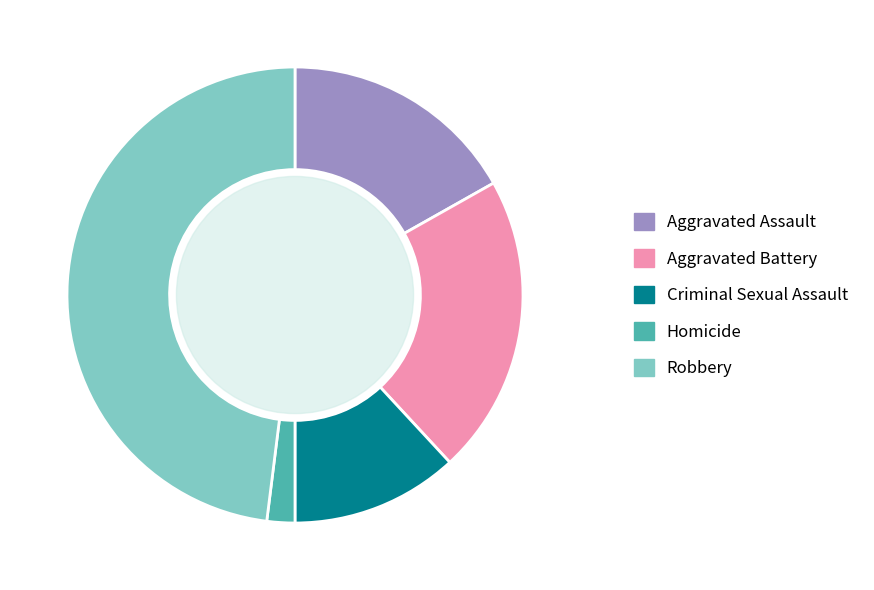

Combined, do Criminal Sexual Assault and Robbery account for over 50%?

Yes